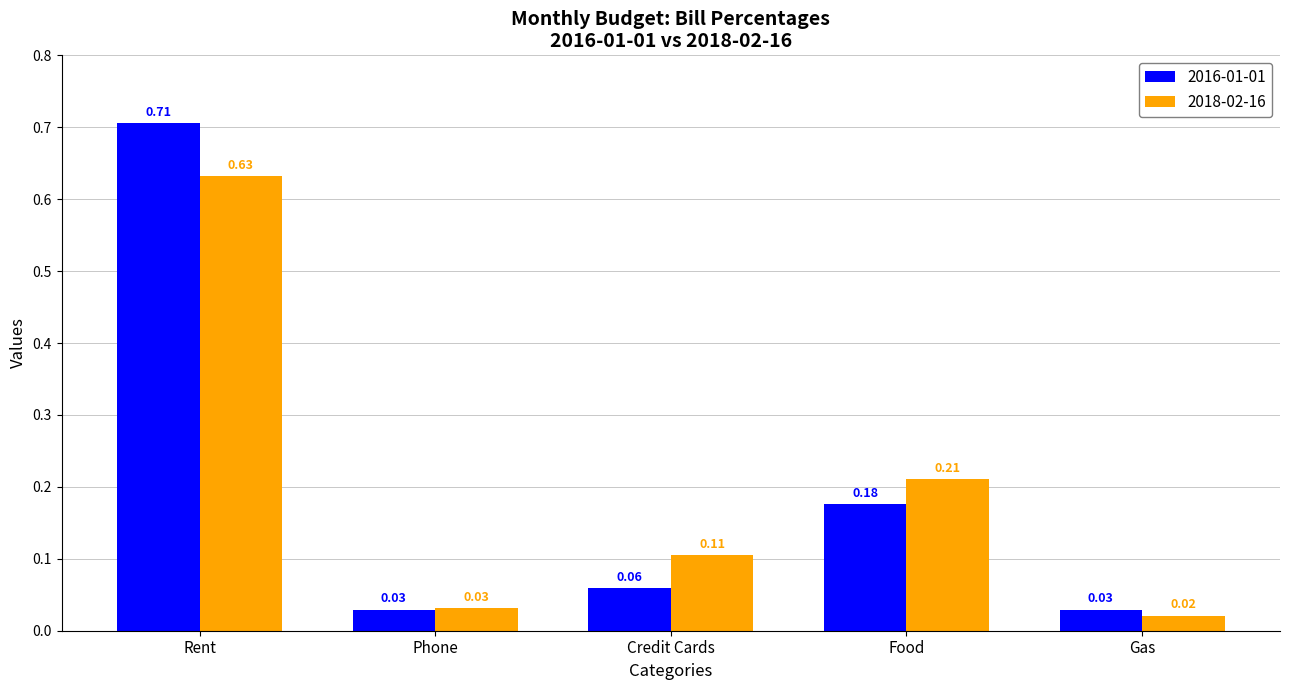

At how many categories does at least one series exceed 0?

5